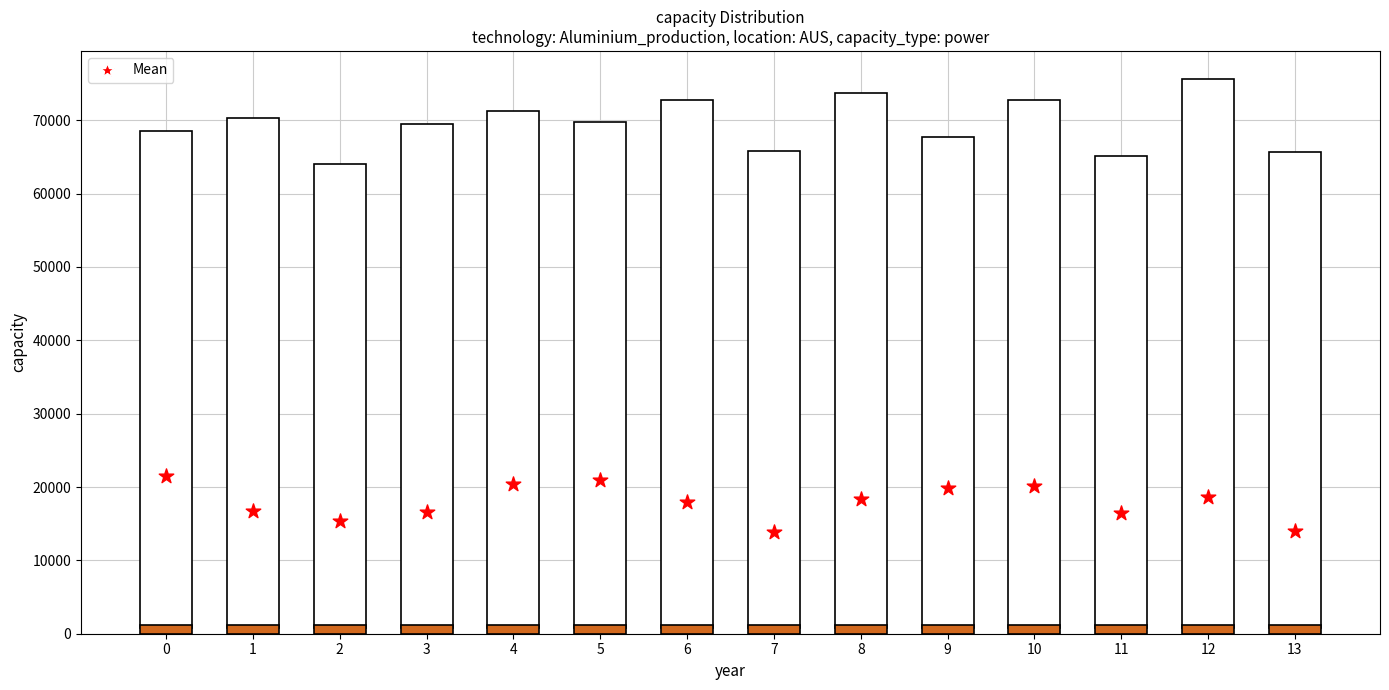

Which series has the largest Y range (max minus min)?

PTS (scaled)